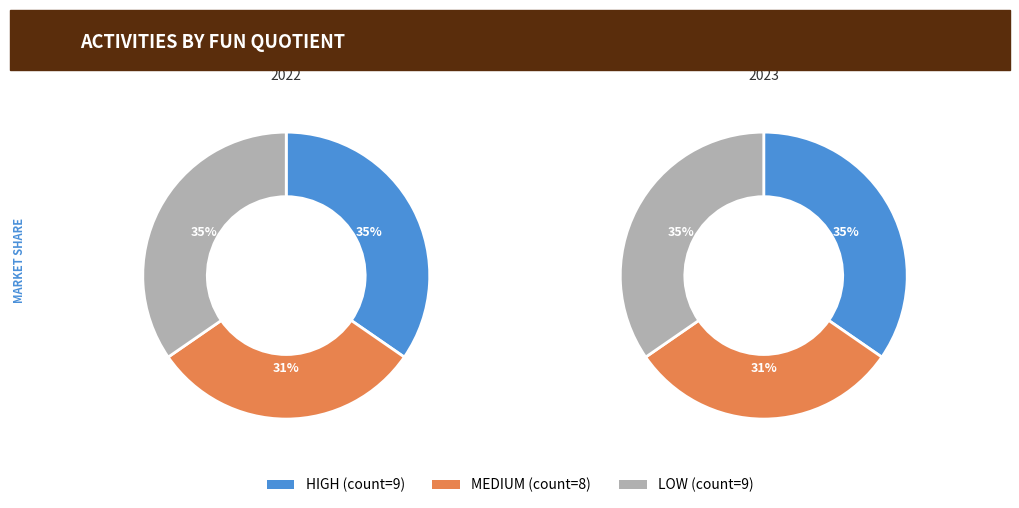

What is the largest slice in the pie chart?

HIGH